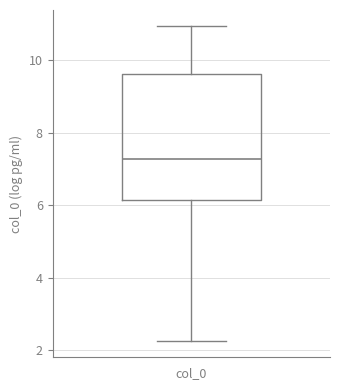

Read this box plot against the y-axis: the position of the median line, the range covered by the box, and the ends of both whiskers. The values are not printed on the chart, so give them approximately, as read against the axis.

median 7.2, box 6.2 to 9.6, whiskers 2.2 to 11.0